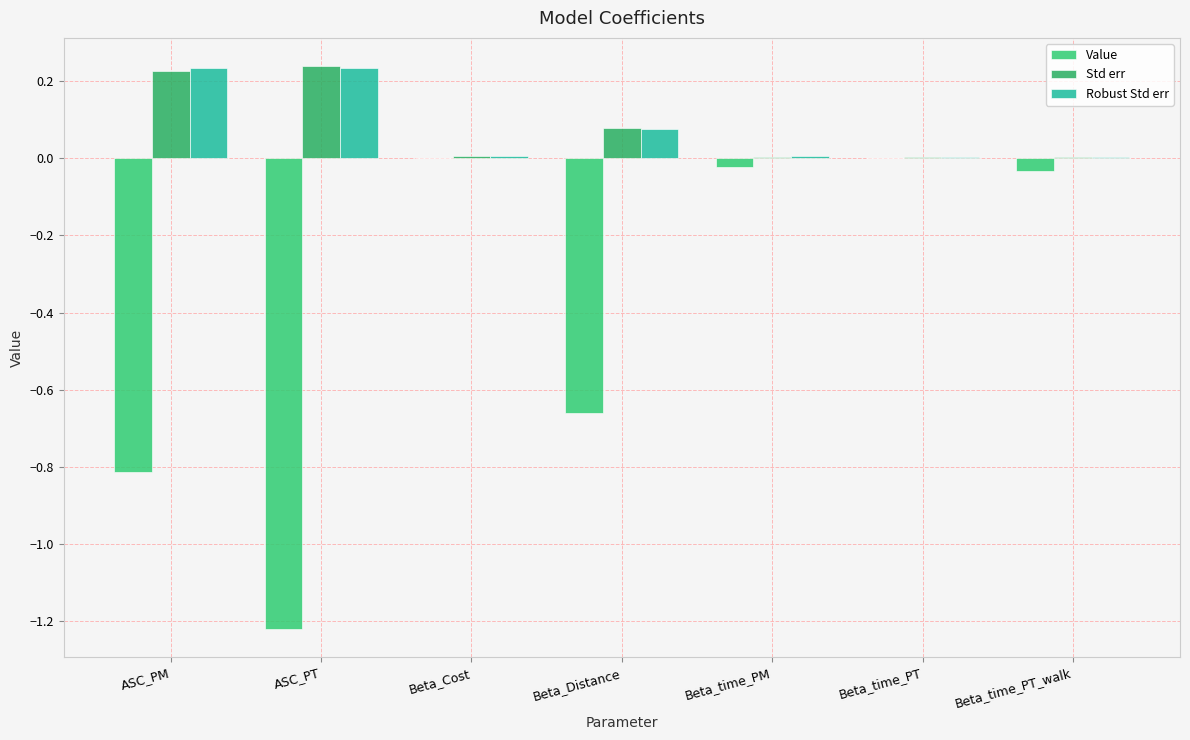

Does the chart contain stacked bars?

No